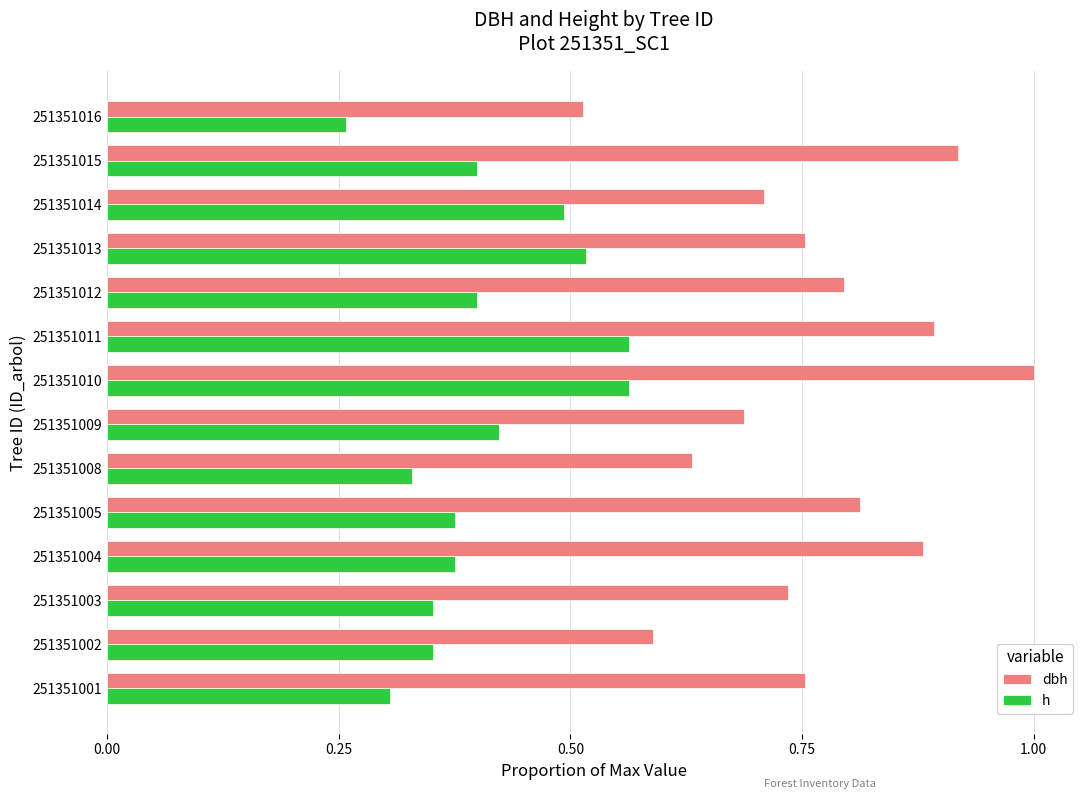

List the series in order of their overall mean, lowest first.

h, dbh